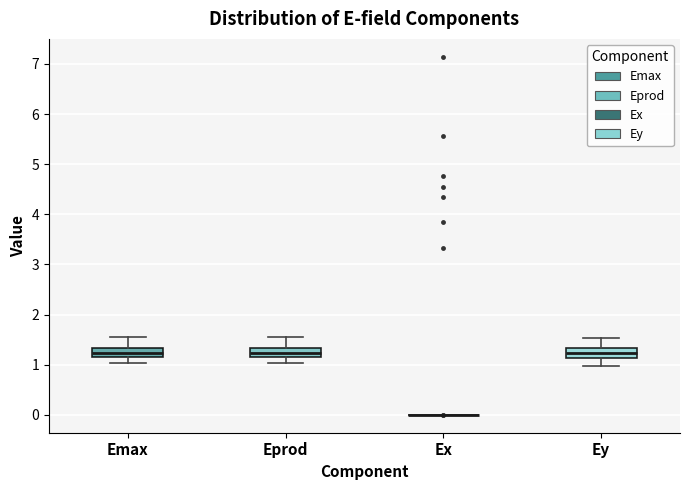

Reading left to right, transcribe this box plot: for each box, give where its median line is, the range the box spans, and where its two whiskers end, as read against the y-axis. The values are not printed on the chart, so give them approximately, as read against the axis.

Emax: median 1.2 (inside the box), box 1.2 to 1.3, whiskers 1.0 to 1.5
Eprod: median 1.2 (inside the box), box 1.2 to 1.3, whiskers 1.0 to 1.5
Ex: box collapsed to a line at 0.0, whiskers 0.0 to 0.0
Ey: median 1.2, box 1.1 to 1.3, whiskers 1.0 to 1.5